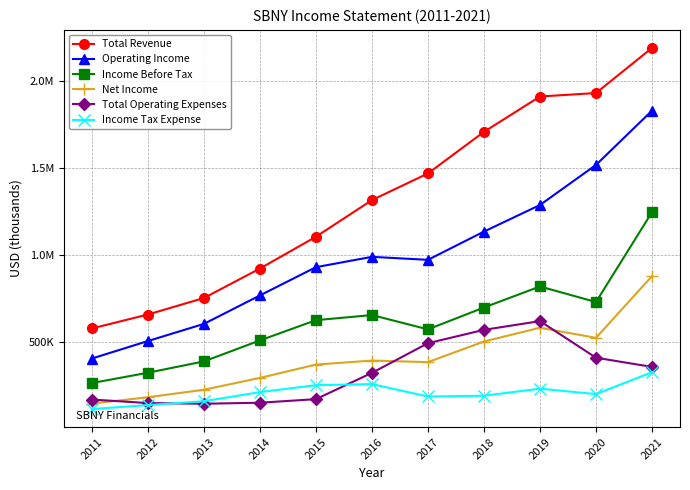

In Net Income, how many points are lower than both neighbors (excluding endpoints)?

2